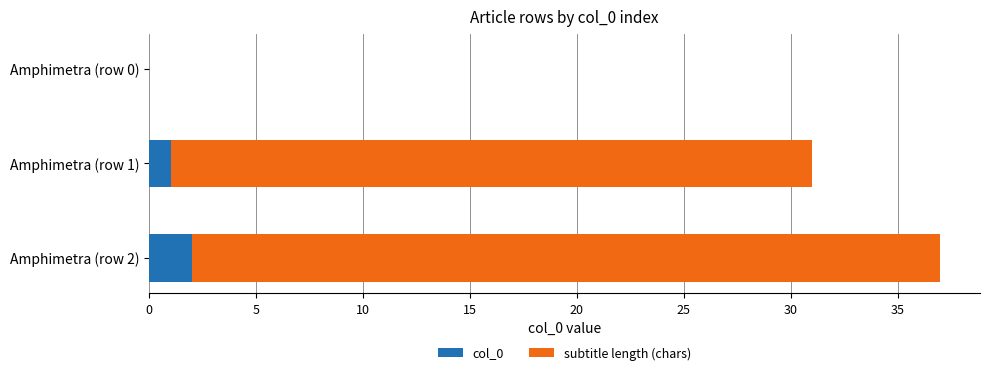

At which category is the sum across all series the highest?

Amphimetra (row 2)